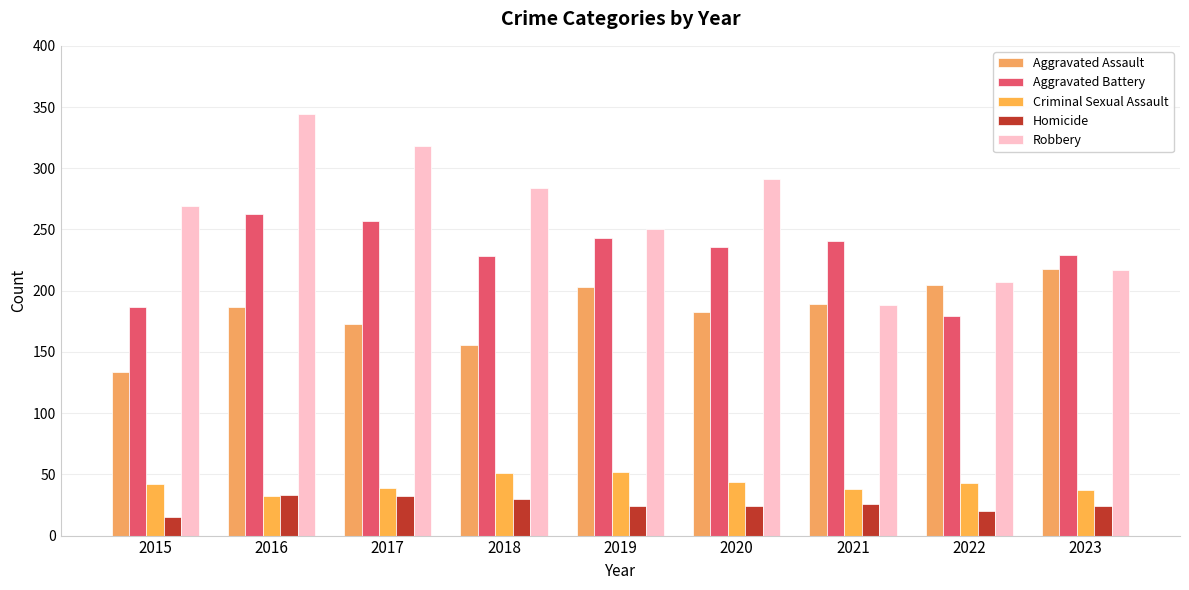

Which series has the largest total across all categories?

Robbery